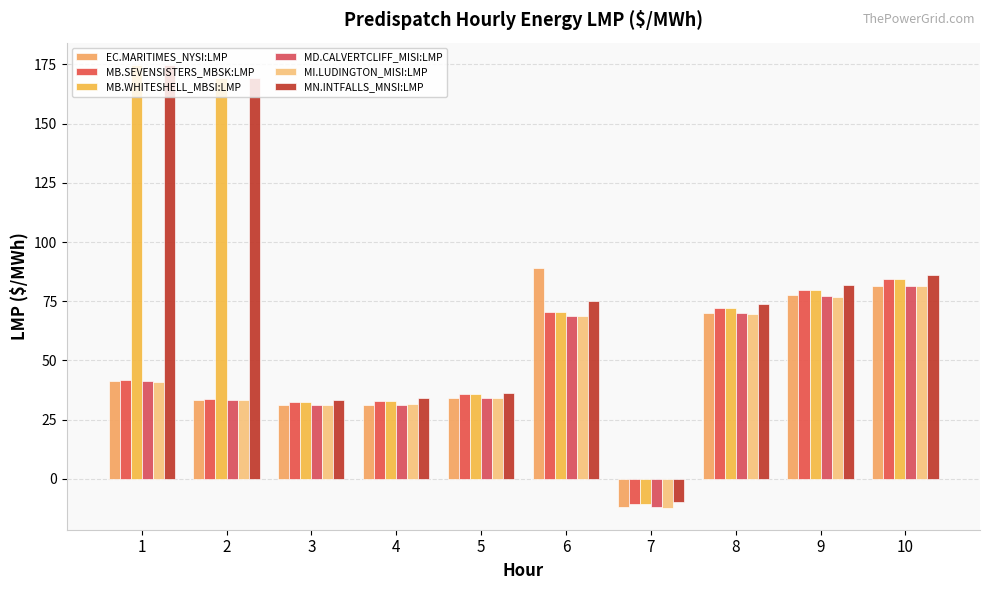

Rank the series by their maximum value, from lowest to highest.

MI.LUDINGTON_MISI:LMP, MD.CALVERTCLIFF_MISI:LMP, MB.SEVENSISTERS_MBSK:LMP, EC.MARITIMES_NYSI:LMP, MB.WHITESHELL_MBSI:LMP, MN.INTFALLS_MNSI:LMP